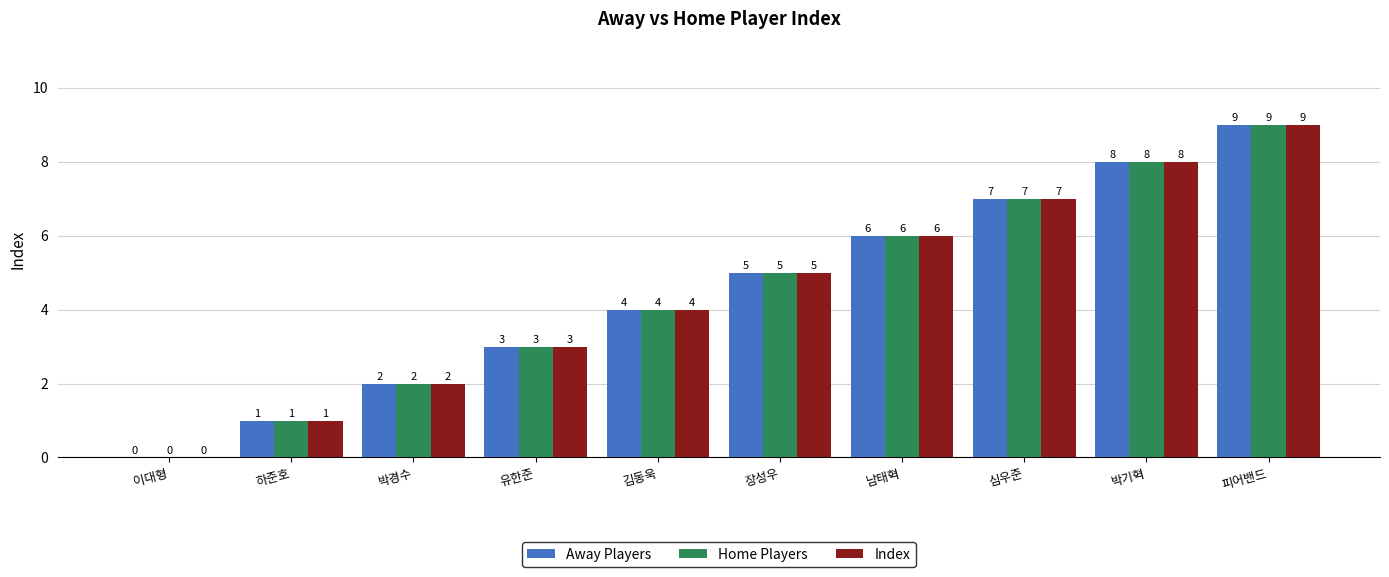

What is the total value across all series at 피어밴드?

27